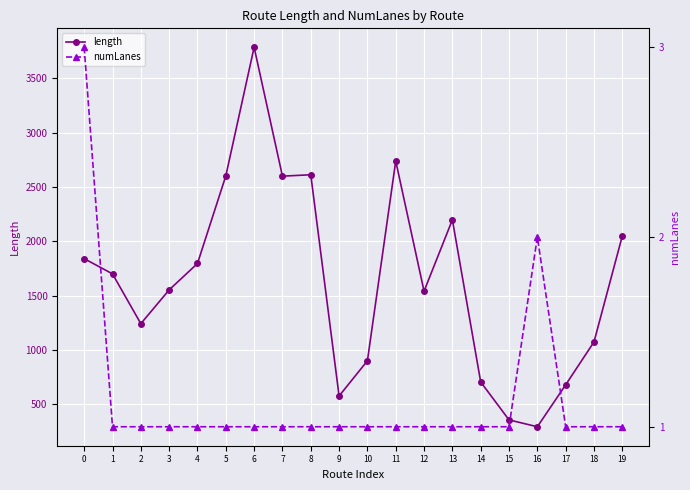

List the series in order of their overall mean, lowest first.

numLanes, length